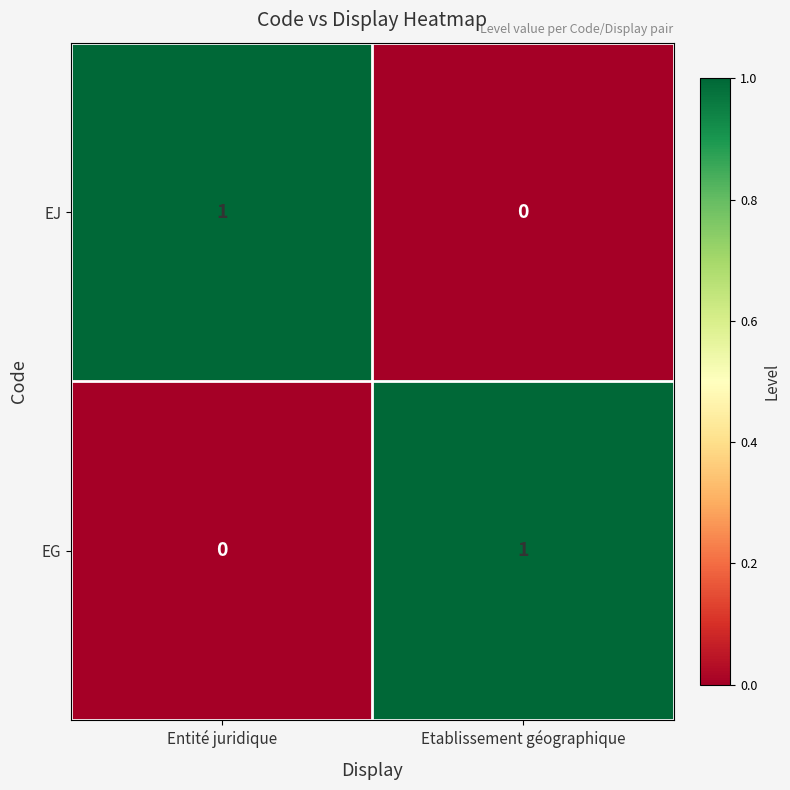

Rank the categories by EG value from highest to lowest.

Etablissement géographique, Entité juridique